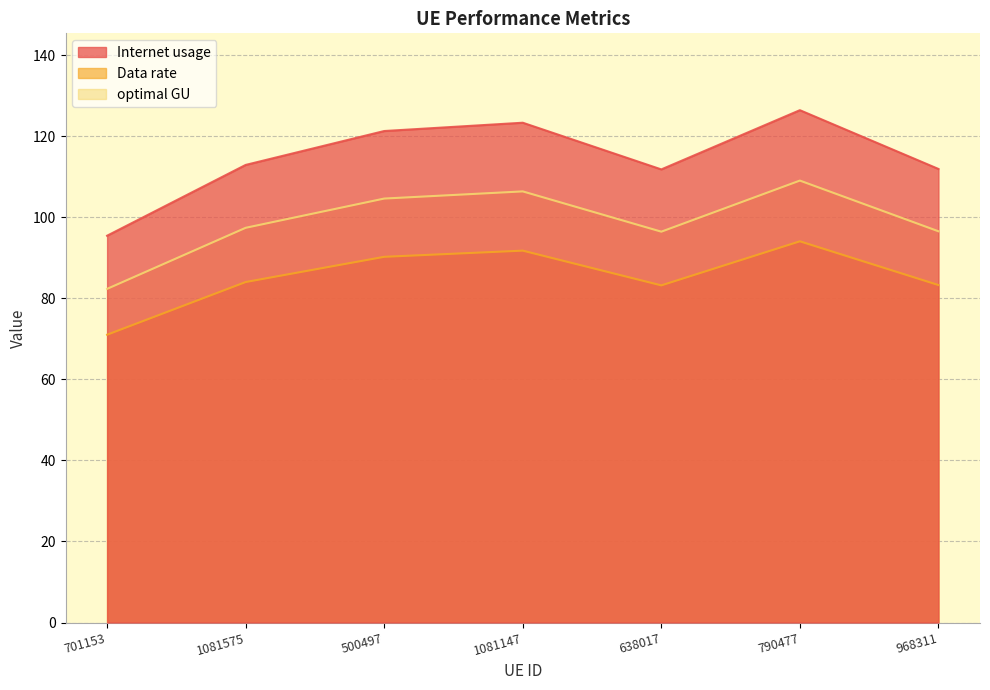

What is the label of the 4th point from the right?

1081147